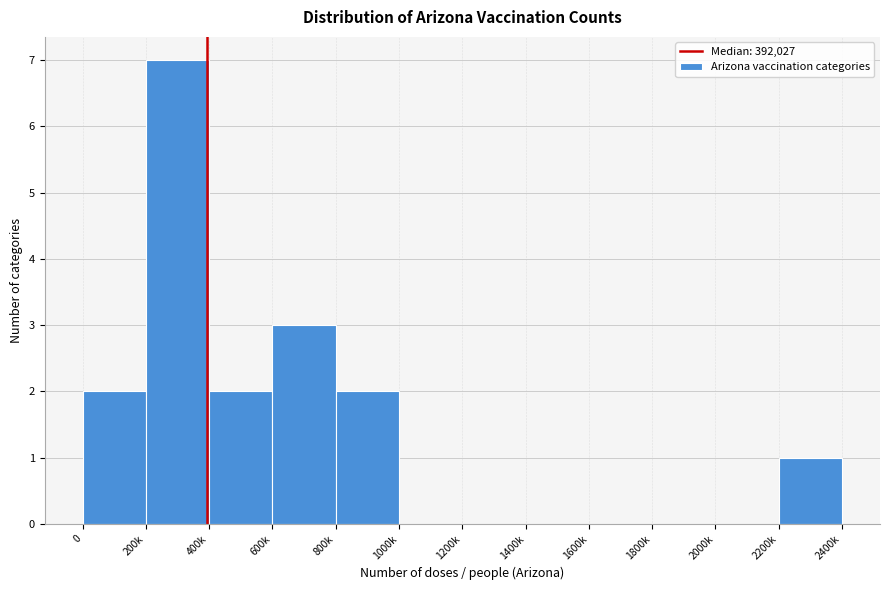

Reading left to right, list all the values displayed in this chart.

0=2	200k=7	400k=2	600k=3	800k=2	1000k=0	1200k=0	1400k=0	1600k=0	1800k=0	2000k=0	2200k=1